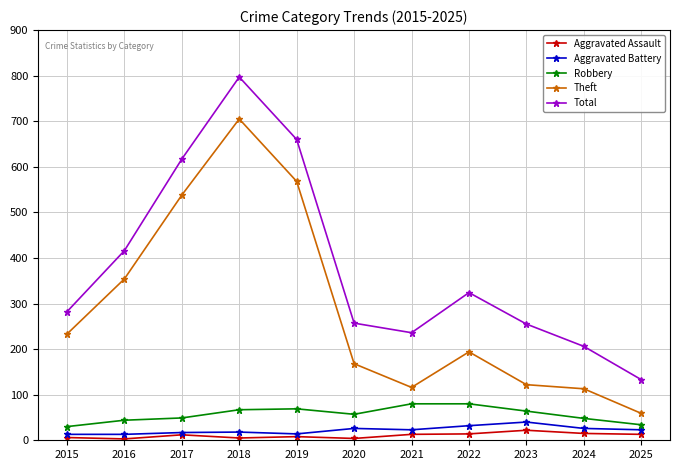

At how many categories does at least one series exceed 499?

3